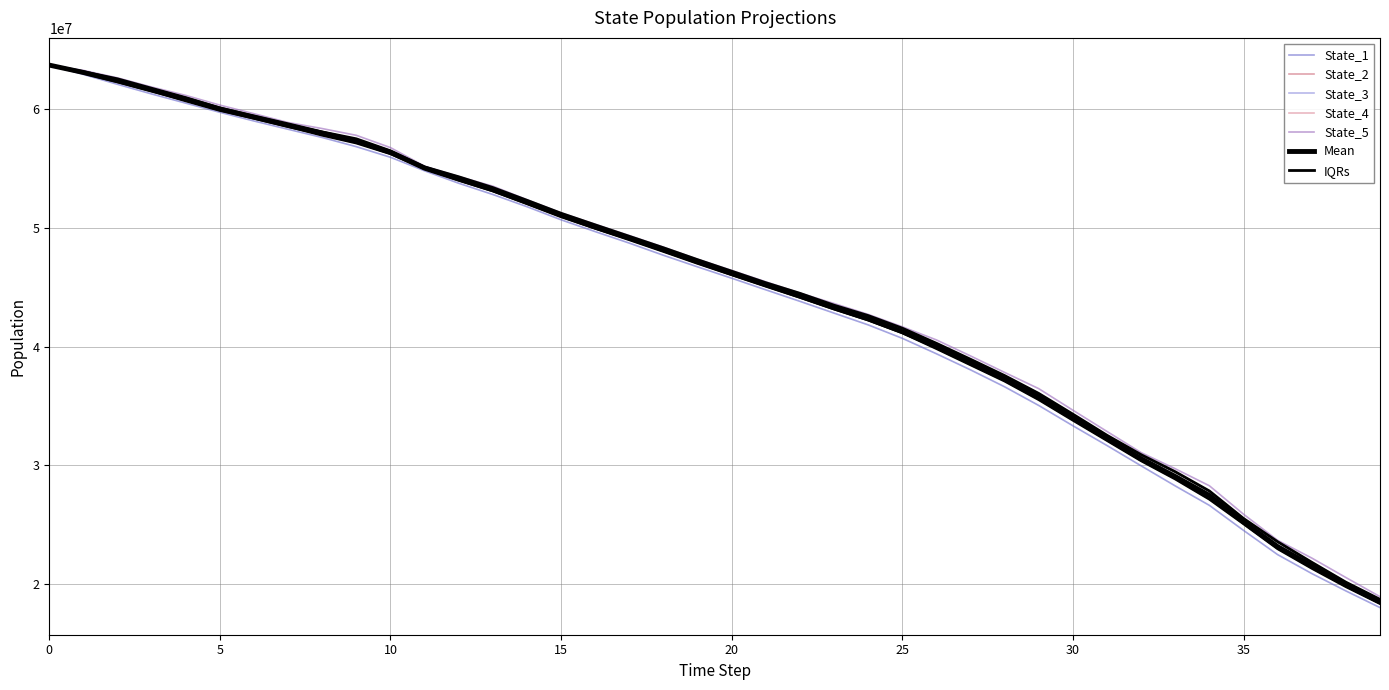

Does the chart have visible grid lines?

Yes